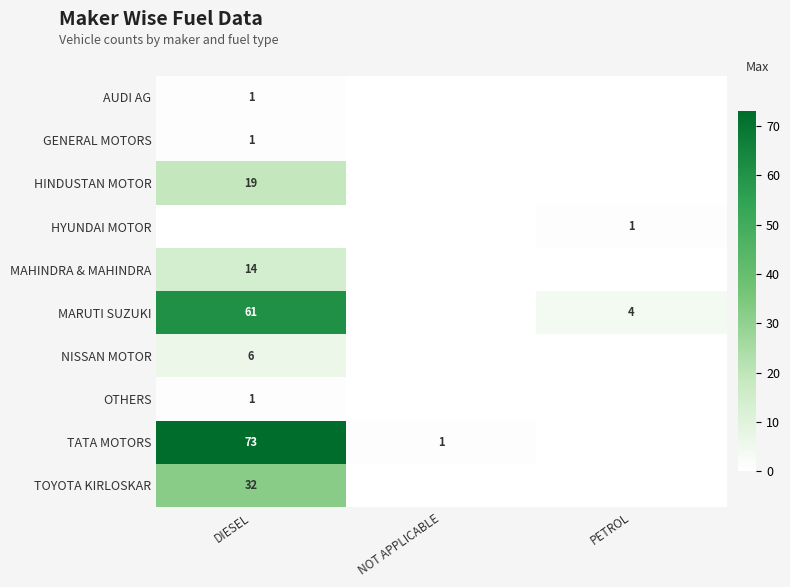

Is it true that MARUTI SUZUKI equals 101 at DIESEL?

False